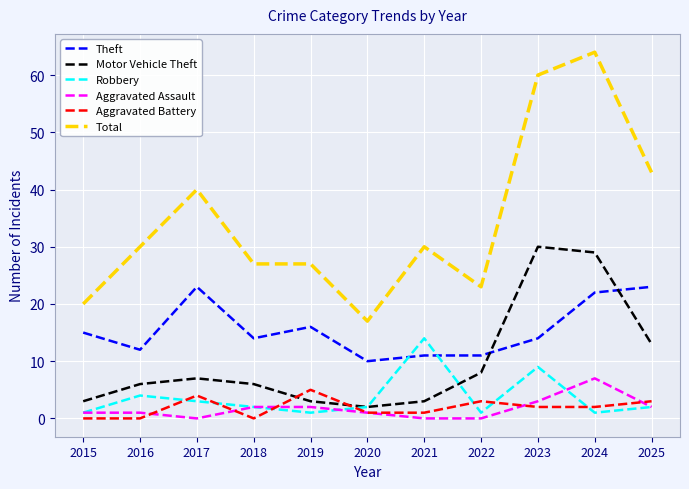

What is the sum of the Theft values at 2018 and 2015?

29